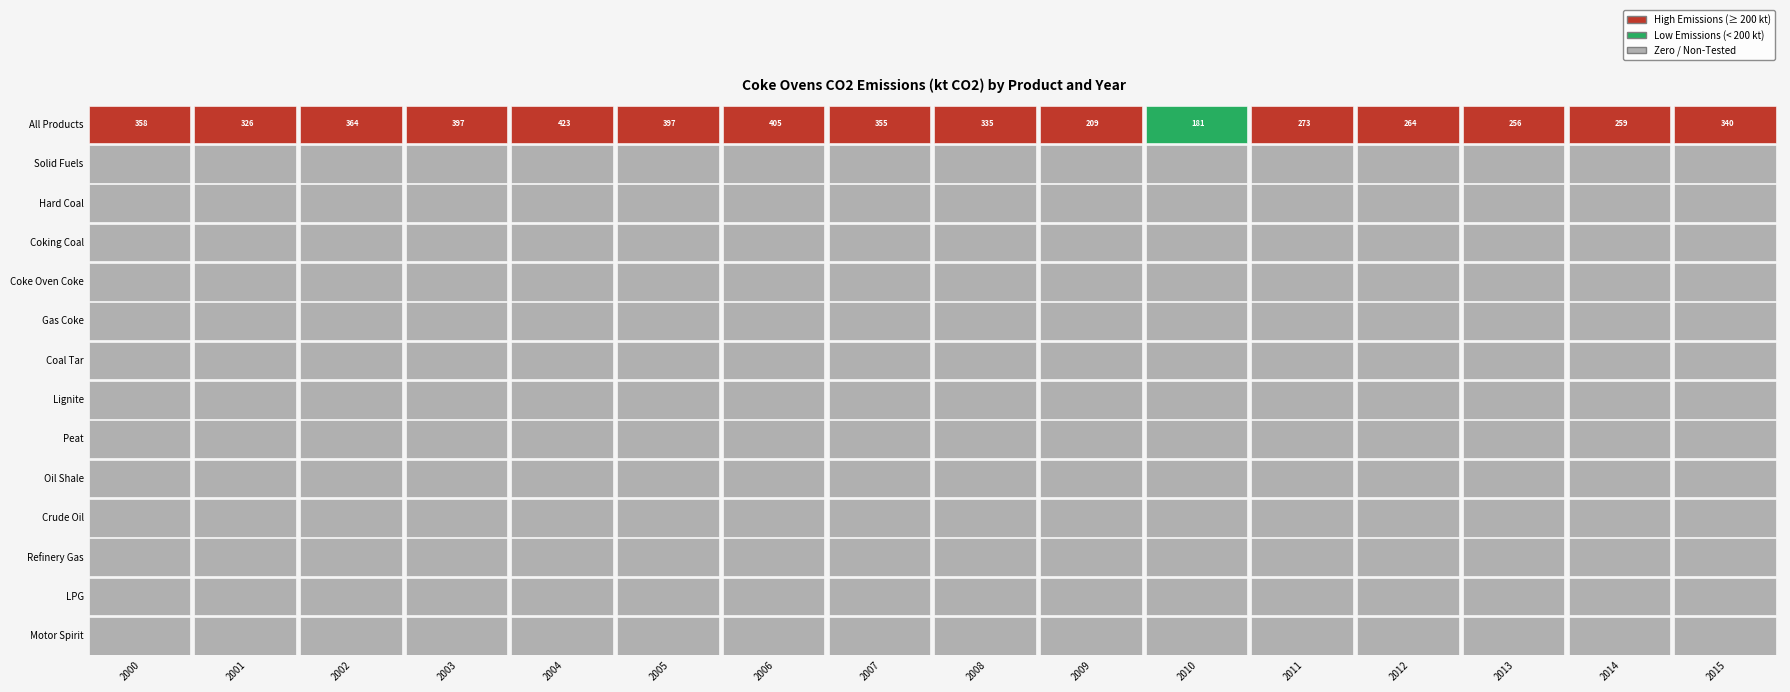

Reading right to left, transcribe all the data shown in this chart.

All Products: 15=339.9	14=259.4	13=255.6	12=263.7	11=272.9	10=180.9	9=208.8	8=334.9	7=355.1	6=405.3	5=396.8	4=423.1	3=397.4	2=363.8	1=326.4	0=358.5
Solid Fuels: 15=0.0	14=0.0	13=0.0	12=0.0	11=0.0	10=0.0	9=0.0	8=0.0	7=0.0	6=0.0	5=0.0	4=0.0	3=0.0	2=0.0	1=0.0	0=0.0
Hard Coal: 15=0.0	14=0.0	13=0.0	12=0.0	11=0.0	10=0.0	9=0.0	8=0.0	7=0.0	6=0.0	5=0.0	4=0.0	3=0.0	2=0.0	1=0.0	0=0.0
Coking Coal: 15=0.0	14=0.0	13=0.0	12=0.0	11=0.0	10=0.0	9=0.0	8=0.0	7=0.0	6=0.0	5=0.0	4=0.0	3=0.0	2=0.0	1=0.0	0=0.0
Coke Oven Coke: 15=0.0	14=0.0	13=0.0	12=0.0	11=0.0	10=0.0	9=0.0	8=0.0	7=0.0	6=0.0	5=0.0	4=0.0	3=0.0	2=0.0	1=0.0	0=0.0
Gas Coke: 15=0.0	14=0.0	13=0.0	12=0.0	11=0.0	10=0.0	9=0.0	8=0.0	7=0.0	6=0.0	5=0.0	4=0.0	3=0.0	2=0.0	1=0.0	0=0.0
Coal Tar: 15=0.0	14=0.0	13=0.0	12=0.0	11=0.0	10=0.0	9=0.0	8=0.0	7=0.0	6=0.0	5=0.0	4=0.0	3=0.0	2=0.0	1=0.0	0=0.0
Lignite: 15=0.0	14=0.0	13=0.0	12=0.0	11=0.0	10=0.0	9=0.0	8=0.0	7=0.0	6=0.0	5=0.0	4=0.0	3=0.0	2=0.0	1=0.0	0=0.0
Peat: 15=0.0	14=0.0	13=0.0	12=0.0	11=0.0	10=0.0	9=0.0	8=0.0	7=0.0	6=0.0	5=0.0	4=0.0	3=0.0	2=0.0	1=0.0	0=0.0
Oil Shale: 15=0.0	14=0.0	13=0.0	12=0.0	11=0.0	10=0.0	9=0.0	8=0.0	7=0.0	6=0.0	5=0.0	4=0.0	3=0.0	2=0.0	1=0.0	0=0.0
Crude Oil: 15=0.0	14=0.0	13=0.0	12=0.0	11=0.0	10=0.0	9=0.0	8=0.0	7=0.0	6=0.0	5=0.0	4=0.0	3=0.0	2=0.0	1=0.0	0=0.0
Refinery Gas: 15=0.0	14=0.0	13=0.0	12=0.0	11=0.0	10=0.0	9=0.0	8=0.0	7=0.0	6=0.0	5=0.0	4=0.0	3=0.0	2=0.0	1=0.0	0=0.0
LPG: 15=0.0	14=0.0	13=0.0	12=0.0	11=0.0	10=0.0	9=0.0	8=0.0	7=0.0	6=0.0	5=0.0	4=0.0	3=0.0	2=0.0	1=0.0	0=0.0
Motor Spirit: 15=0.0	14=0.0	13=0.0	12=0.0	11=0.0	10=0.0	9=0.0	8=0.0	7=0.0	6=0.0	5=0.0	4=0.0	3=0.0	2=0.0	1=0.0	0=0.0